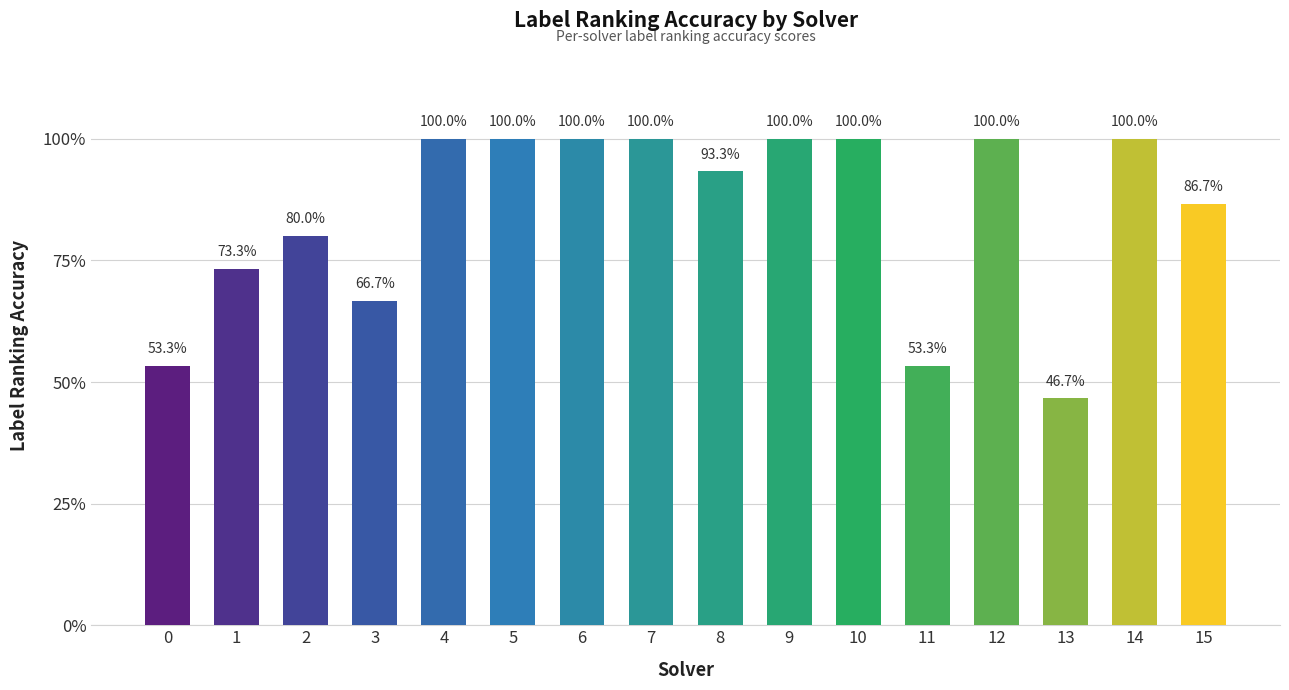

Which label corresponds to the largest value in the chart?

4